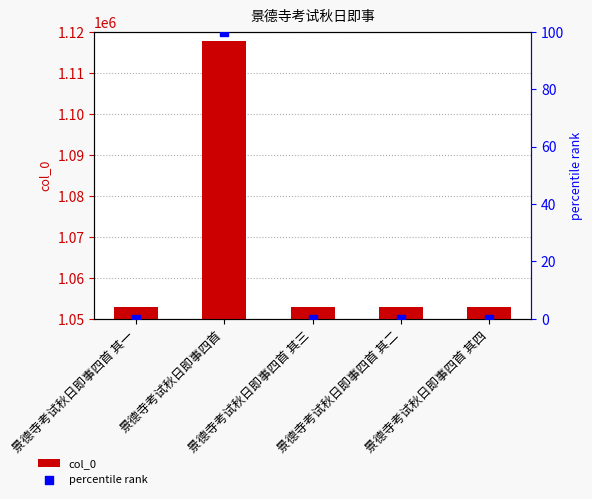

What are all the series names shown in the legend?

col_0, percentile rank